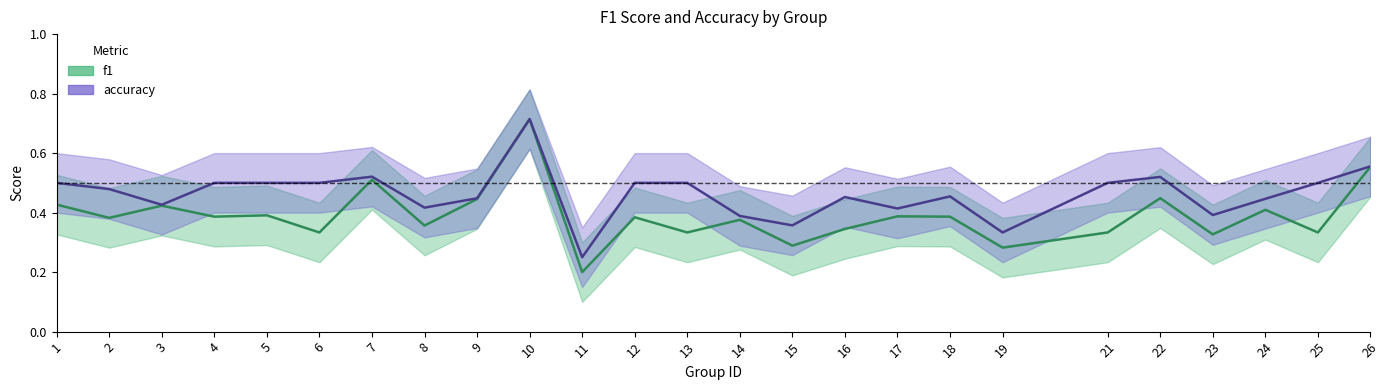

What is the value of the accuracy point at the 2nd from the left?

0.5